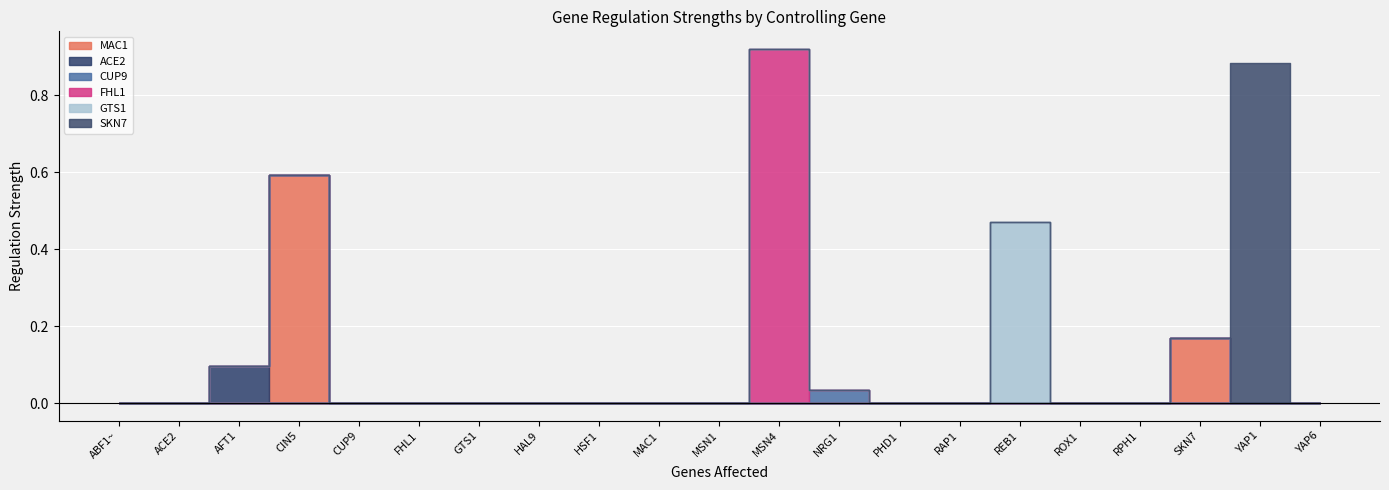

The value of GTS1 at YAP6 is 0.0. True or false?

True